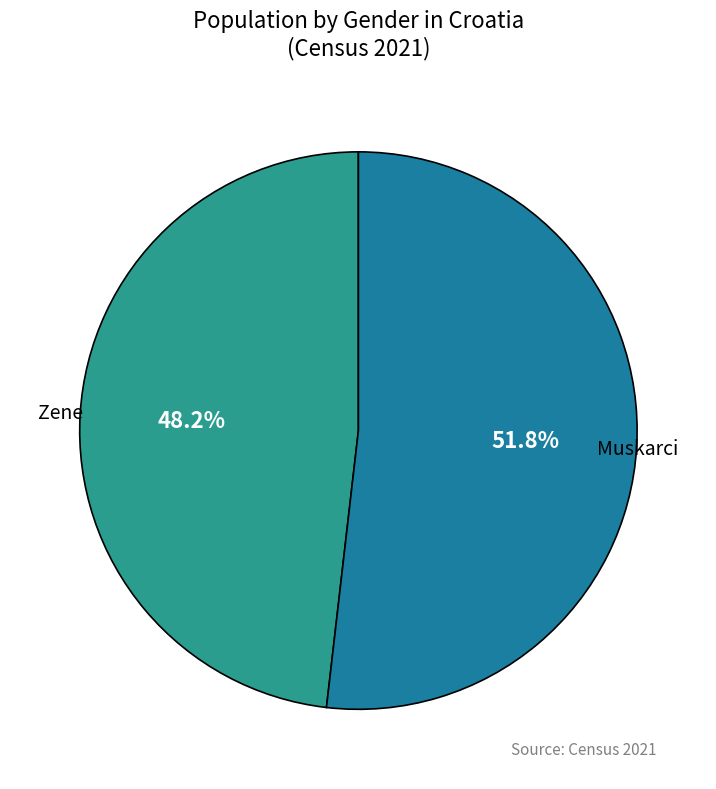

To the nearest percent, what percentage of the pie is Zene?

48%